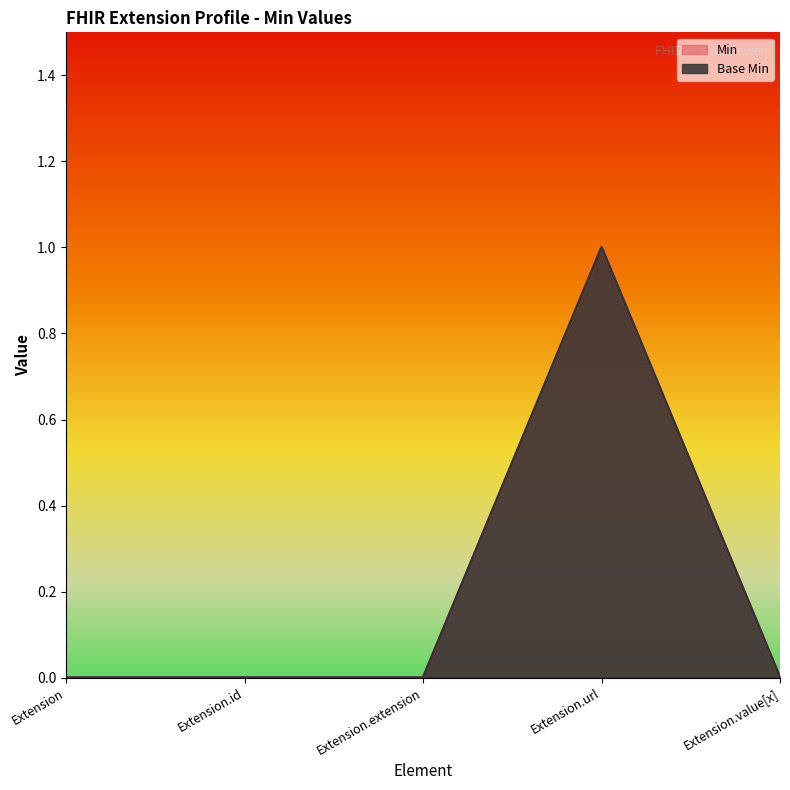

How many lines are shown in the chart?

2